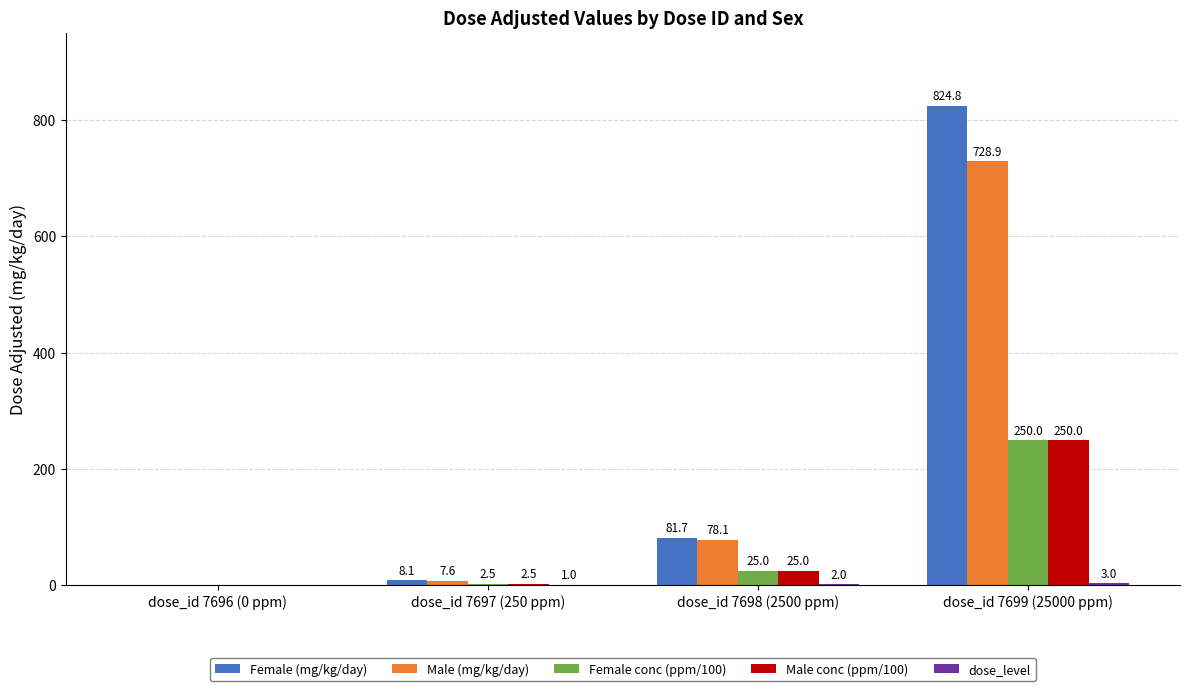

Which series has the largest total across all categories?

Female (mg/kg/day)